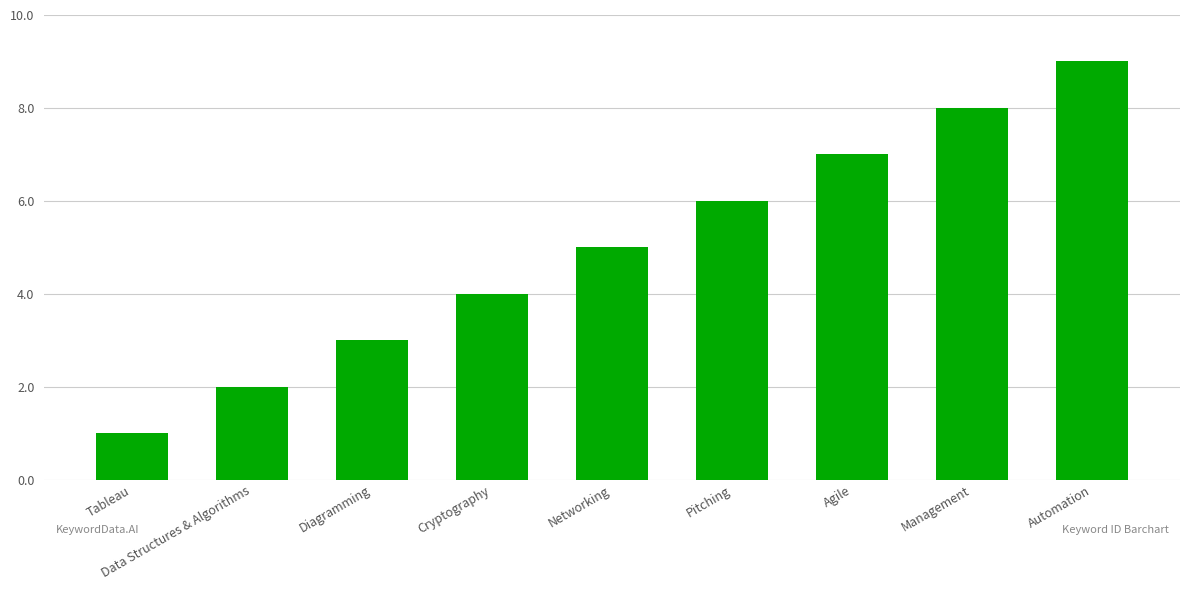

What is the average value?

5